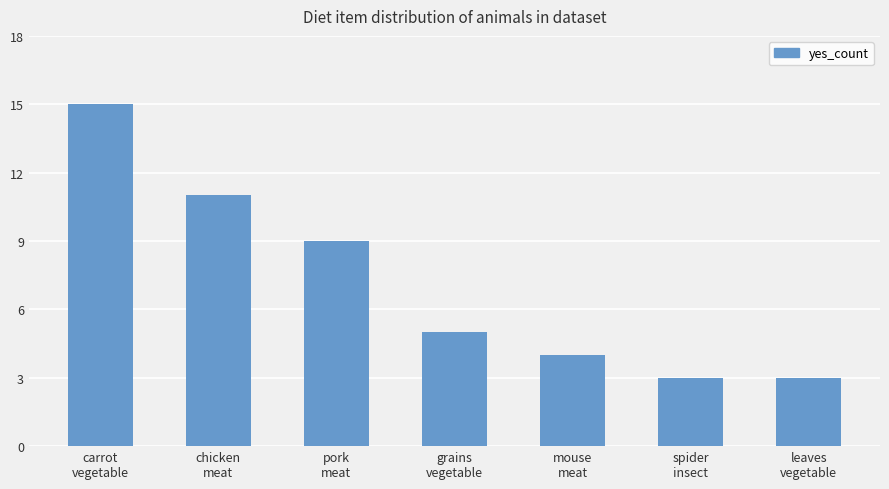

What is the average value?

7